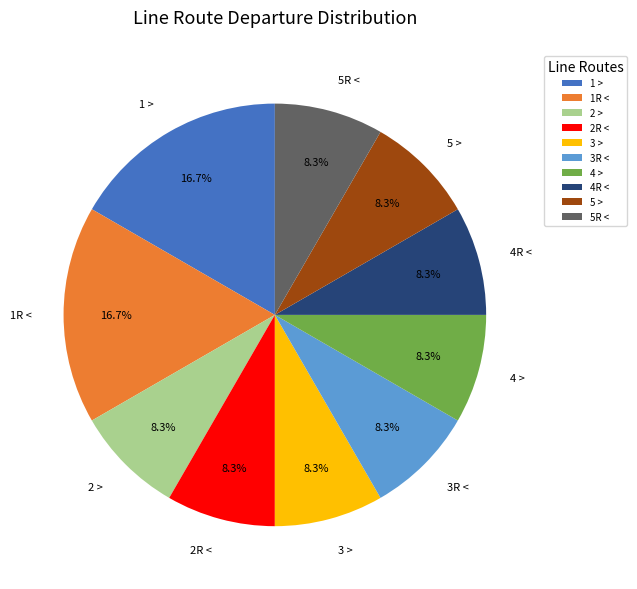

Is it true that 4R < is 8% of the pie?

True